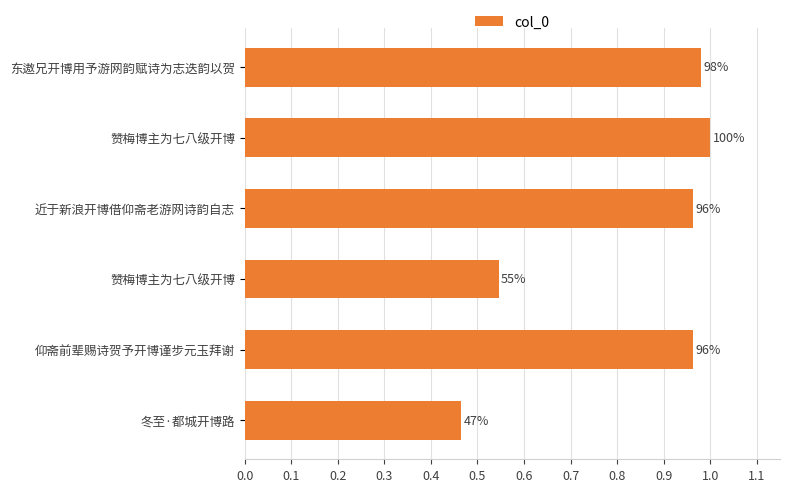

How many bars are there in total?

6